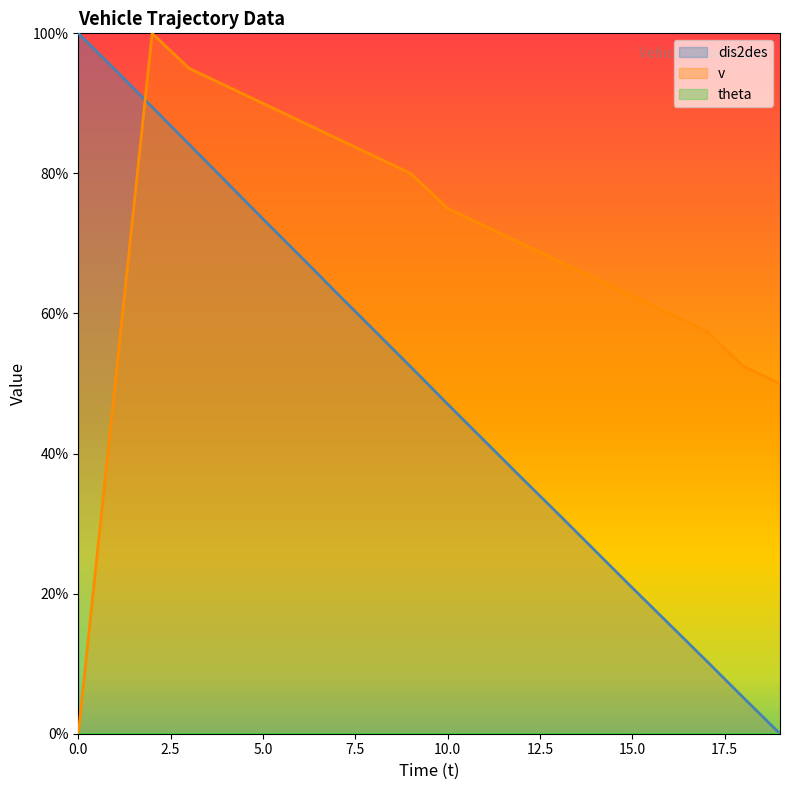

List the series in order of their peak value, lowest first.

dis2des, v